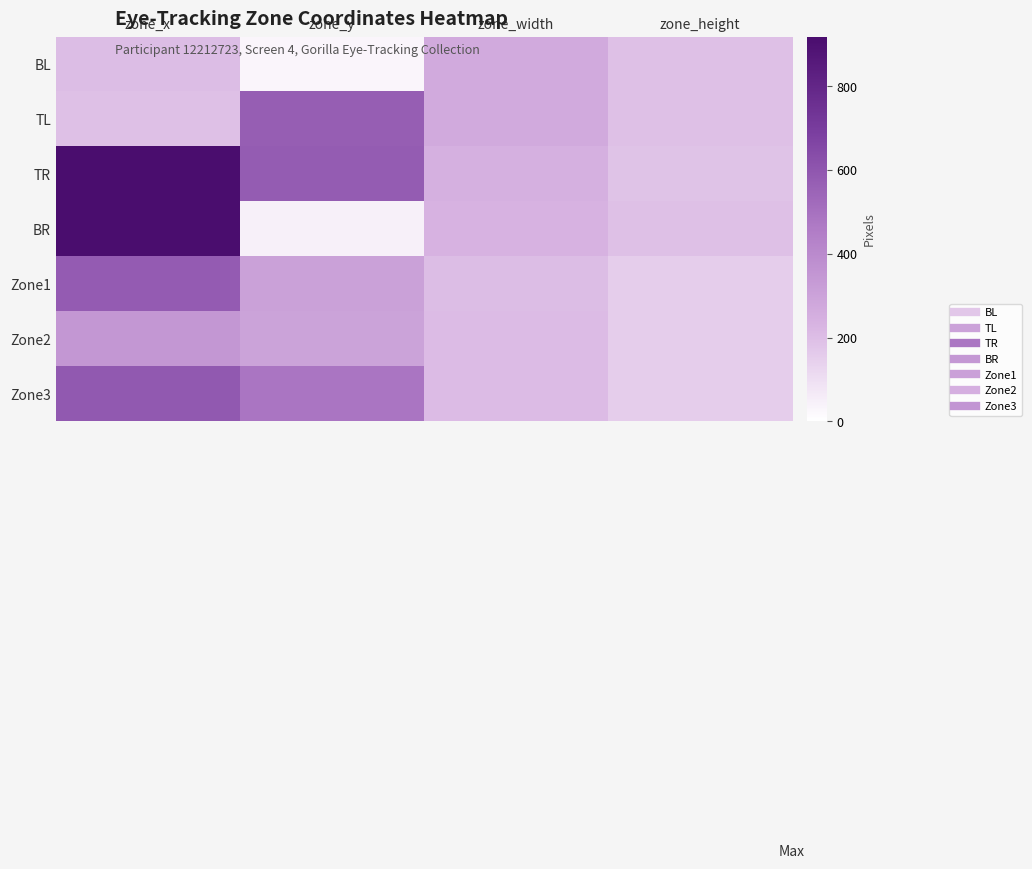

Reading left to right, list all the values displayed in this chart.

BL: zone_x=202	zone_y=31	zone_width=266	zone_height=192
TL: zone_x=191	zone_y=568	zone_width=267	zone_height=192
TR: zone_x=919	zone_y=576	zone_width=245	zone_height=184
BR: zone_x=919	zone_y=46	zone_width=235	zone_height=192
Zone1: zone_x=581	zone_y=307	zone_width=204	zone_height=154
Zone2: zone_x=345	zone_y=300	zone_width=205	zone_height=153
Zone3: zone_x=591	zone_y=484	zone_width=205	zone_height=153